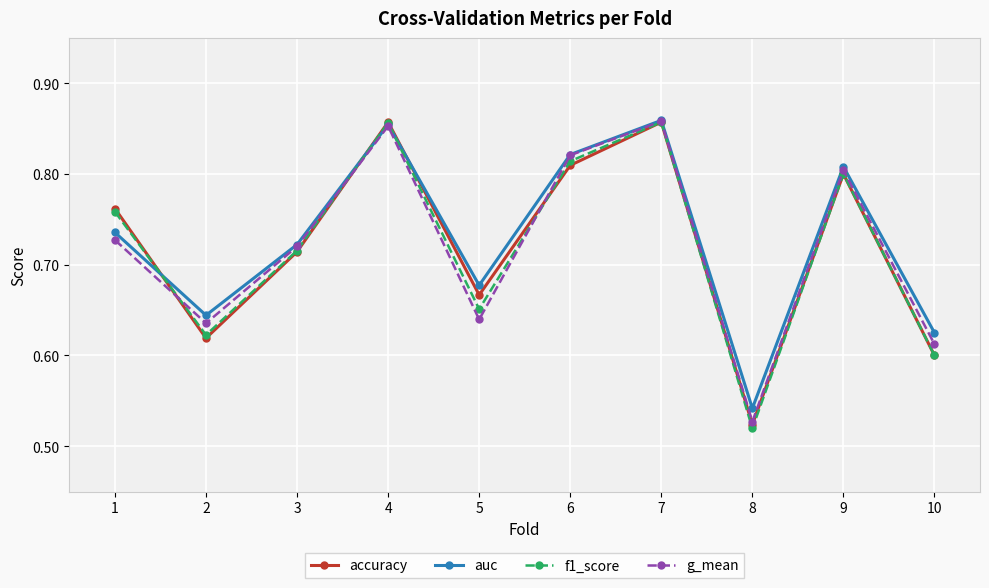

True or false: accuracy and g_mean intersect in this chart.

True